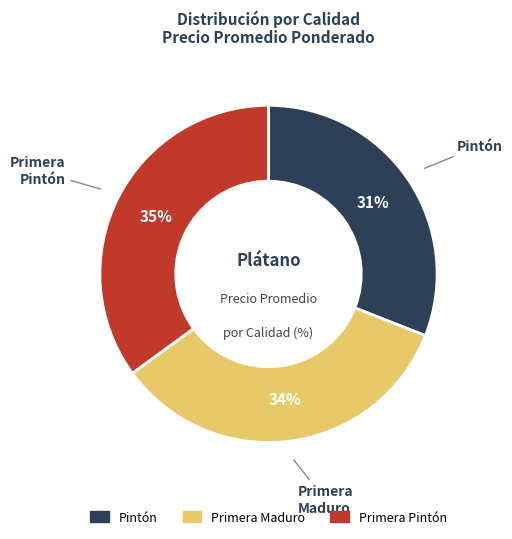

Rank the categories by value from lowest to highest.

Pintón, Primera Maduro, Primera Pintón